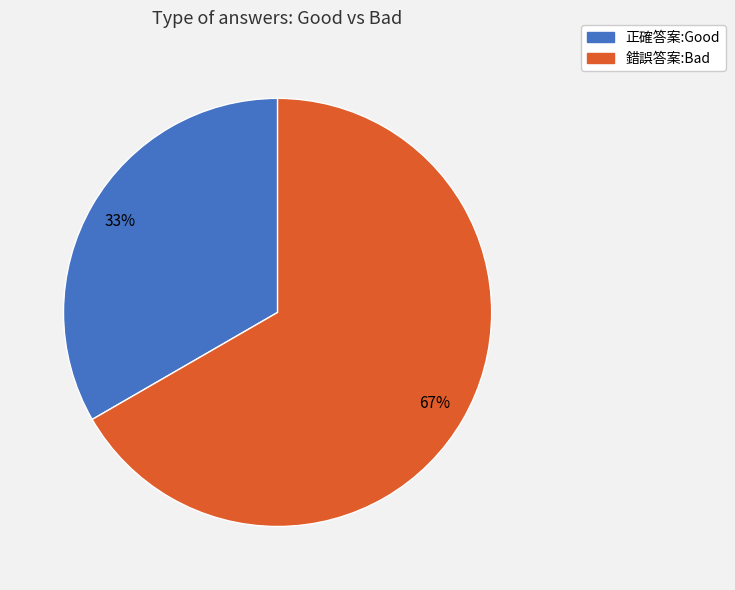

To the nearest percent, what is the combined percentage of 錯誤答案:Bad and 正確答案:Good?

100%